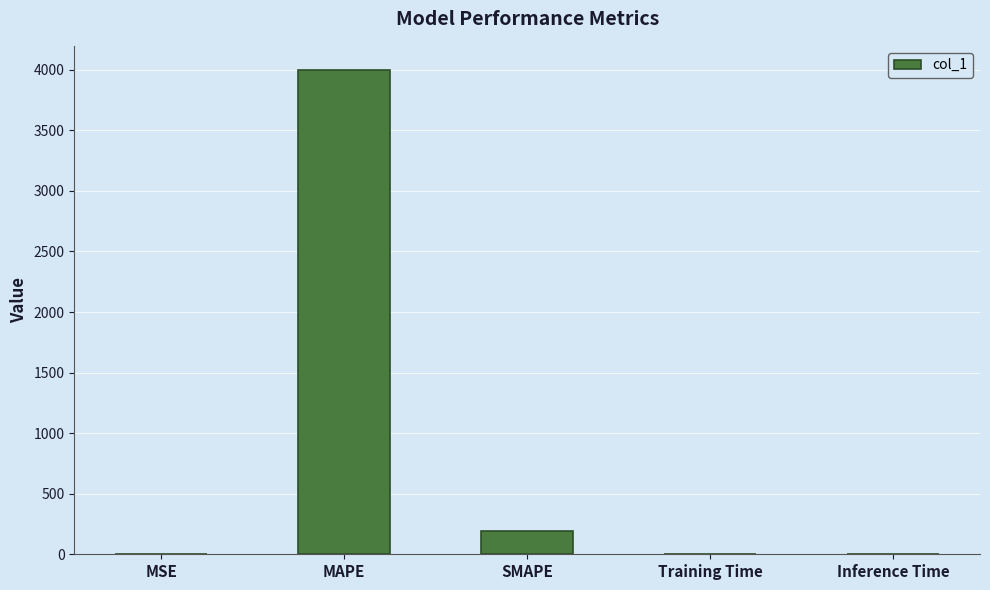

Which has a higher value, MAPE or Training Time?

MAPE